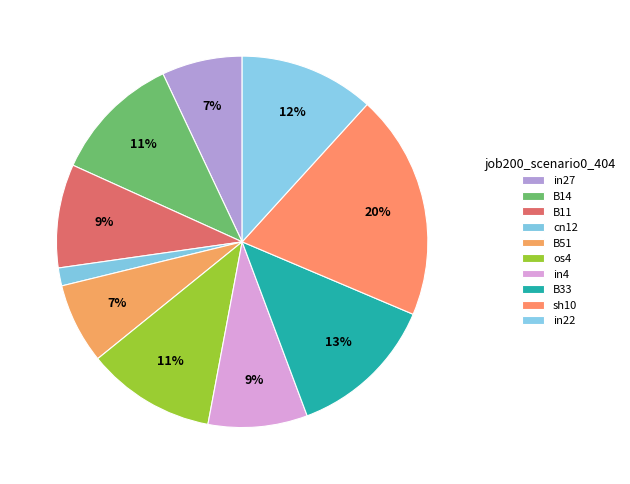

To the nearest percent, what is the average slice percentage?

10%